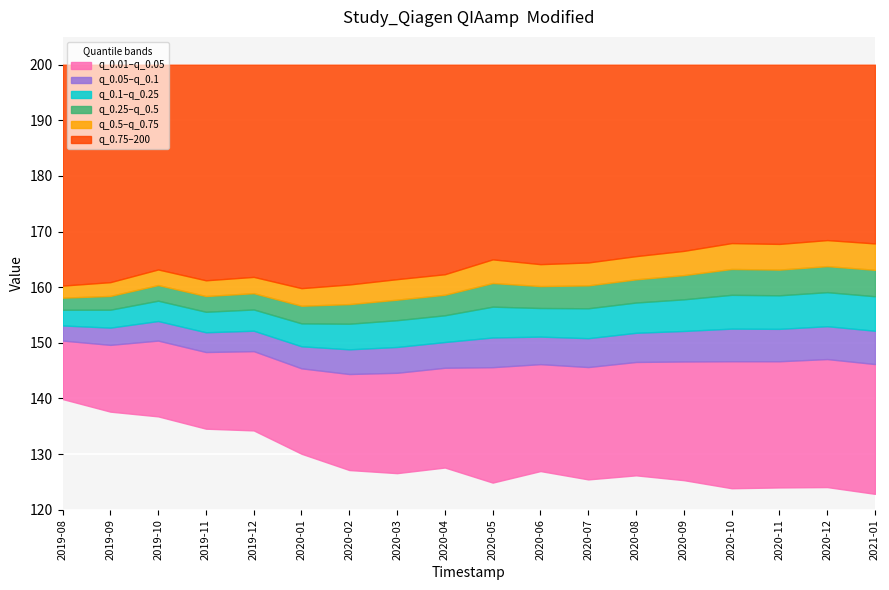

Where does the q_0.5 series first go above 160?

2019-10